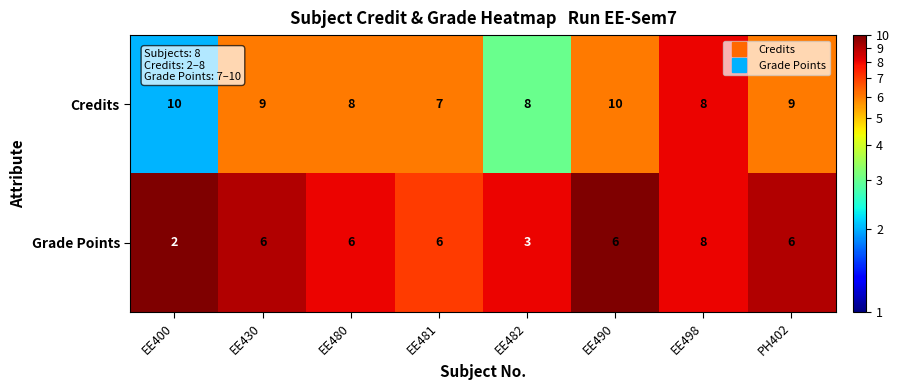

The Credits series shows 5 at EE480. True or false?

False